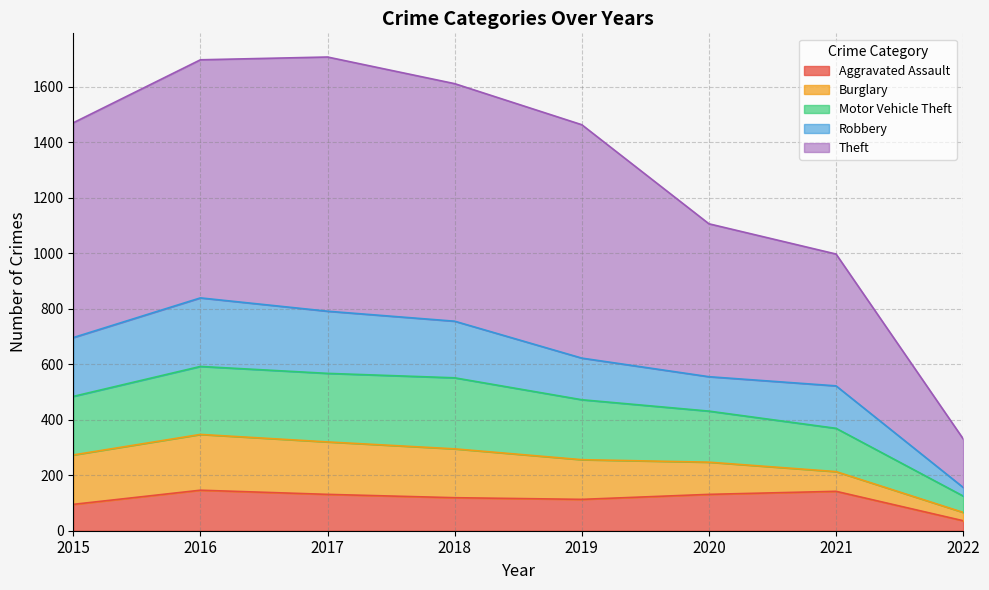

Does the chart have visible grid lines?

Yes